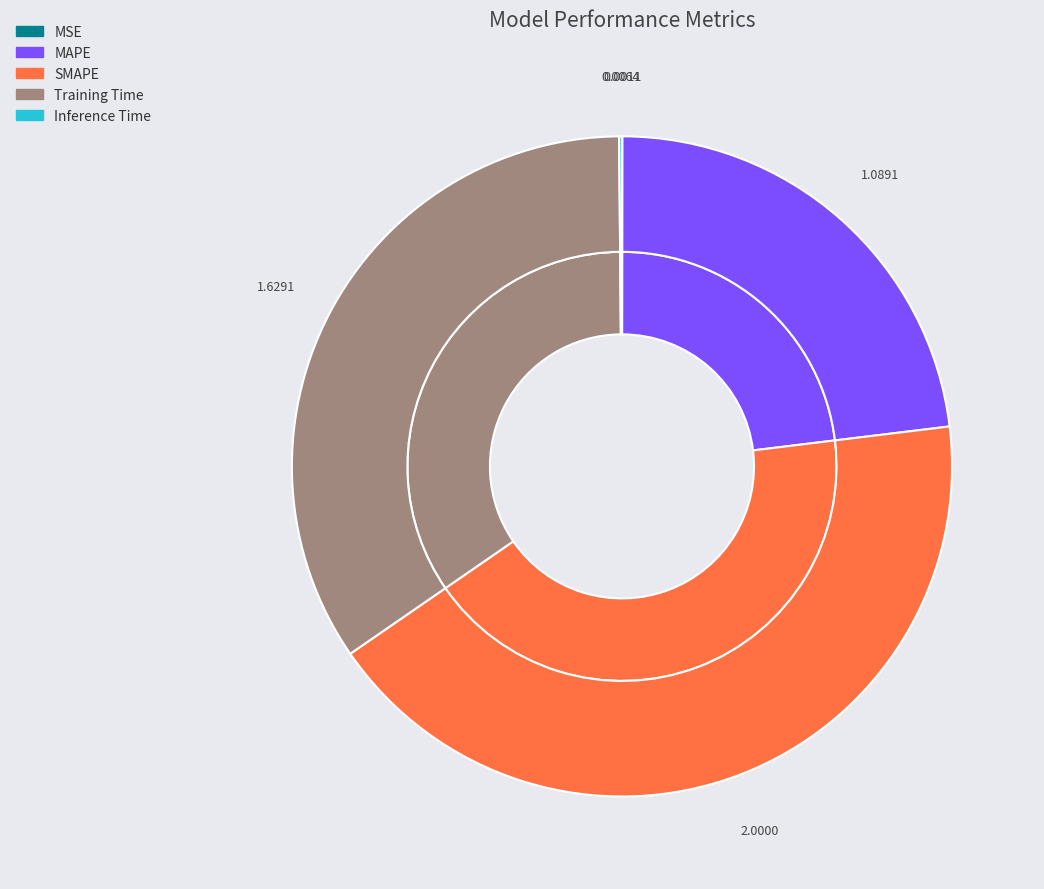

Is it true that SMAPE is 28% of the pie?

False